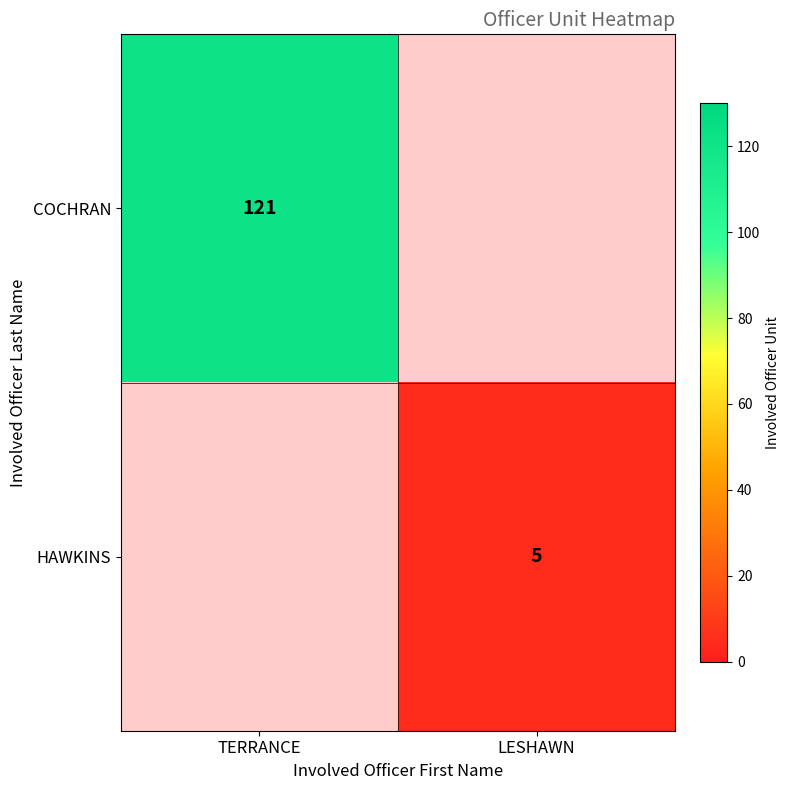

Is it true that HAWKINS equals 2 at LESHAWN?

False